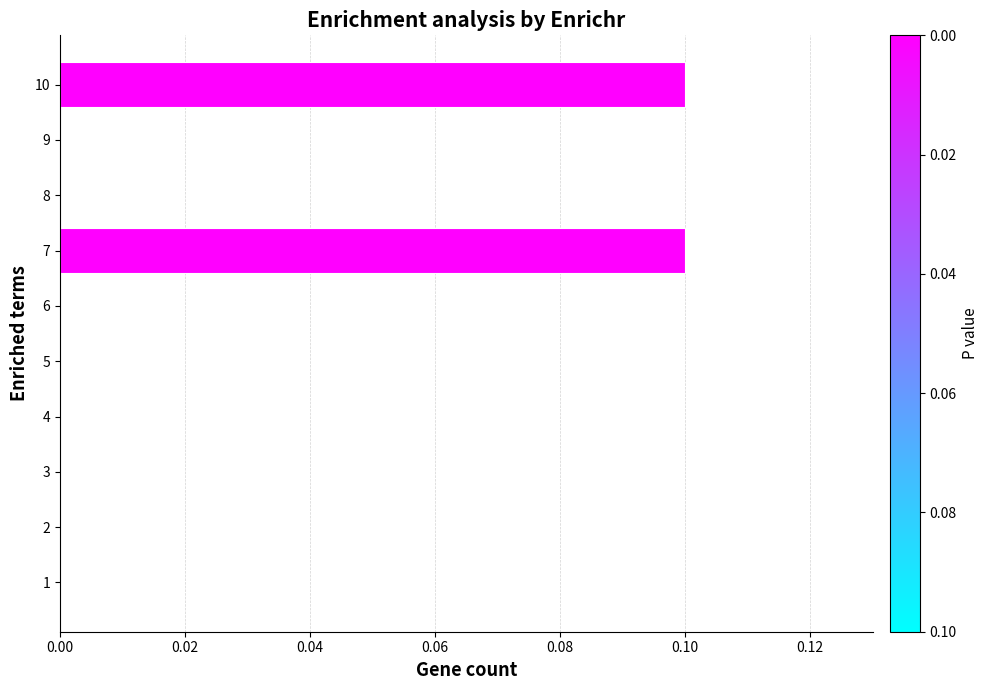

Which has a higher value, 1 or 10?

10